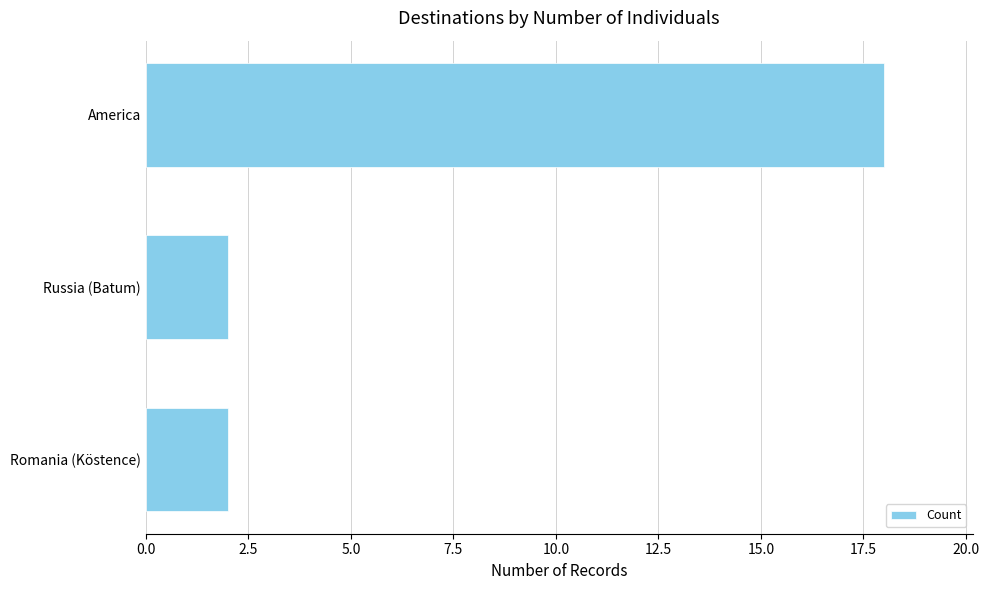

Reading bottom to top, list all the values displayed in this chart.

Romania (Köstence)=2	Russia (Batum)=2	America=18